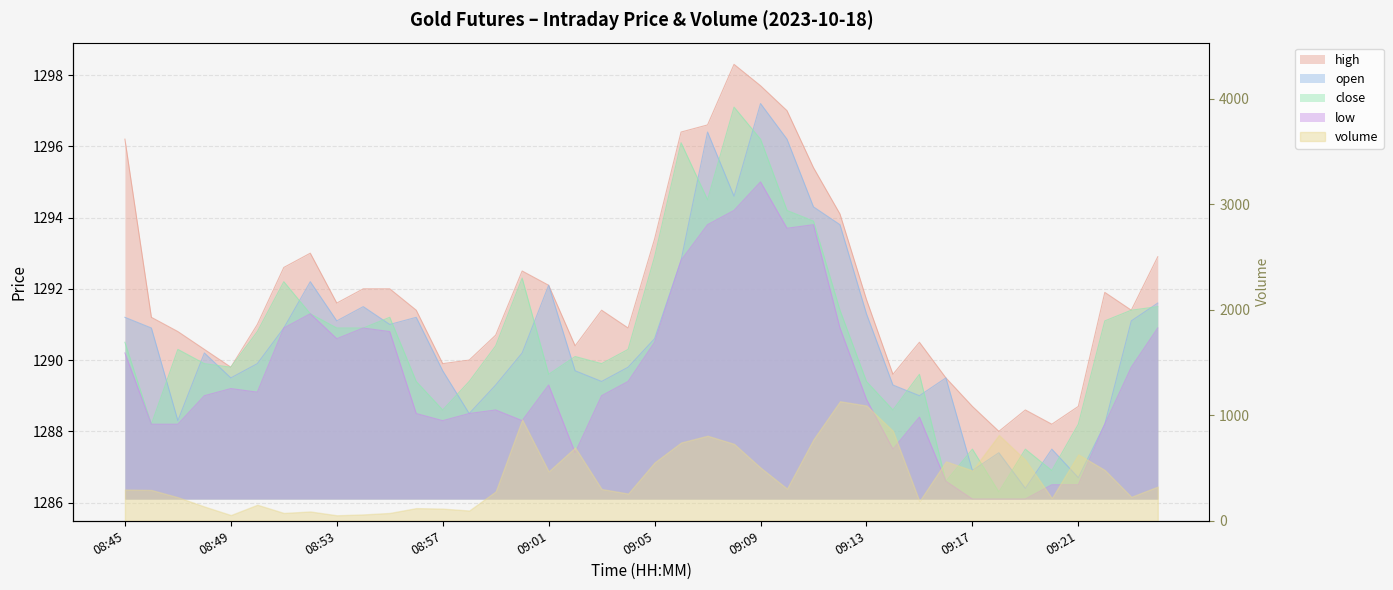

Between 08:45 and 08:50, which series saw the biggest shift?

high